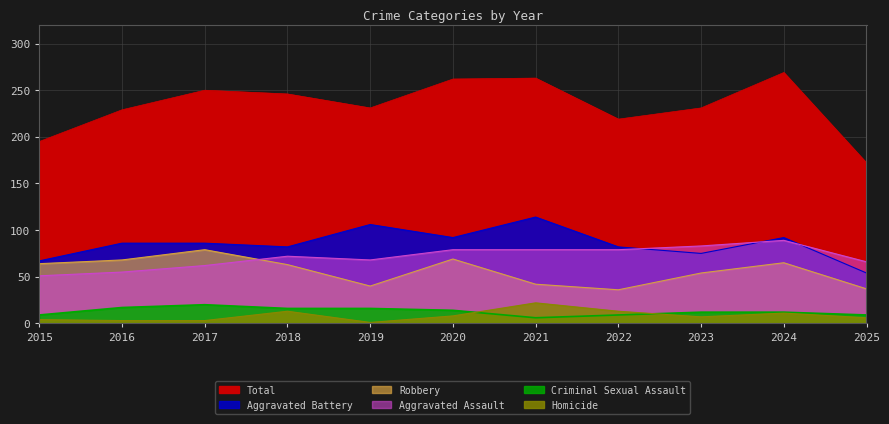

What is the highest value of the Total series?

269